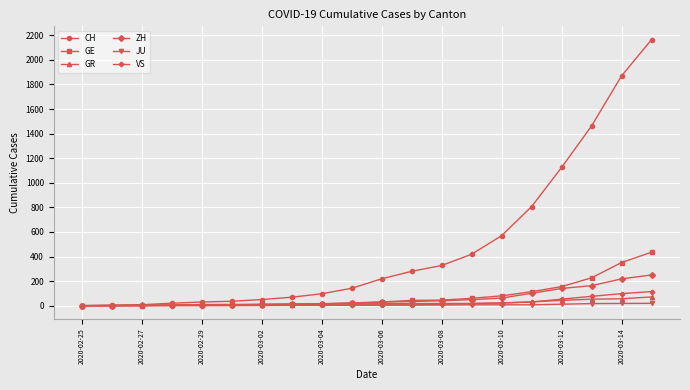

What is the greatest value displayed?

2165